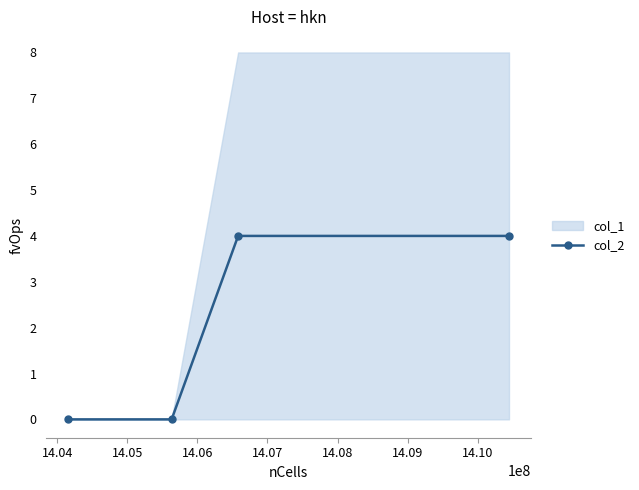

True or false: col_2 has more than 1 interior local peaks.

False